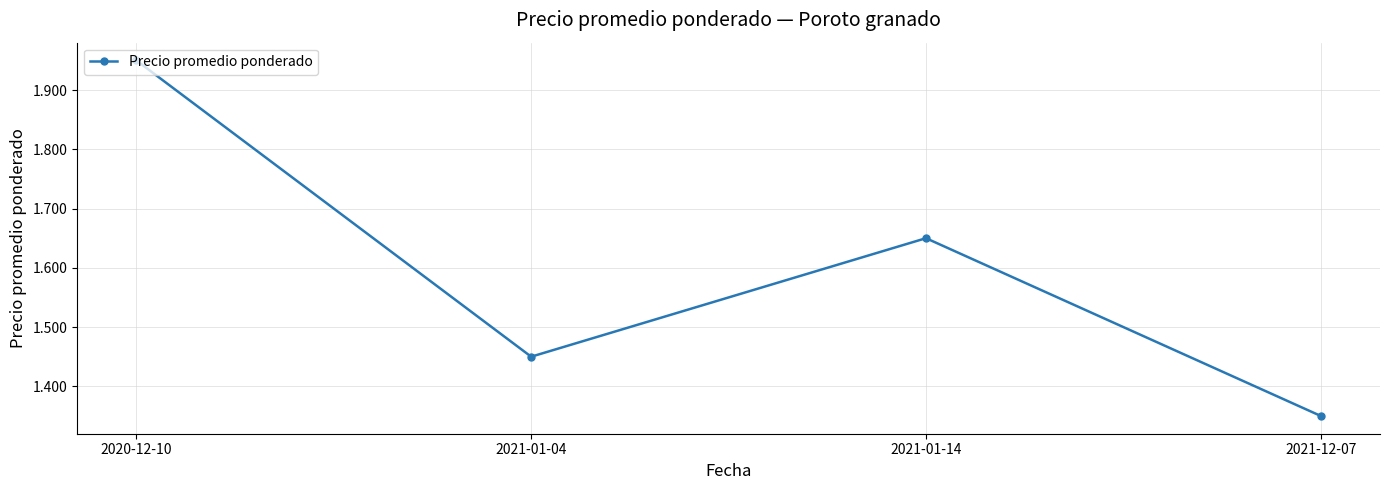

Is this an area chart (filled region under the line)?

No